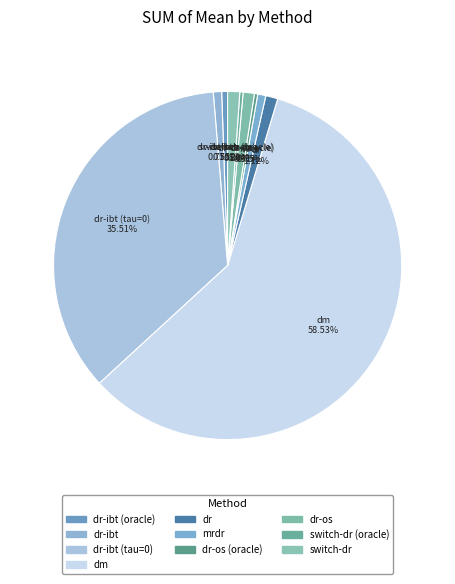

How many segments does this pie chart have?

10